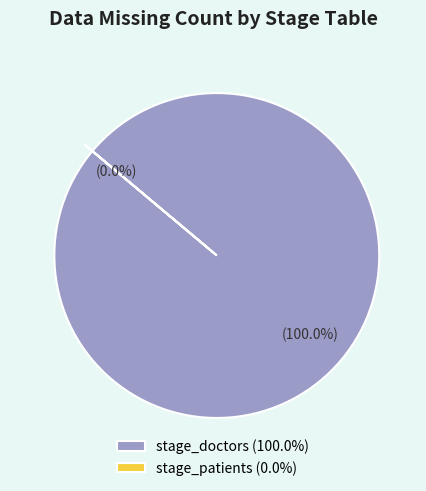

The stage_doctors slice represents 100% of the pie. True or false?

True